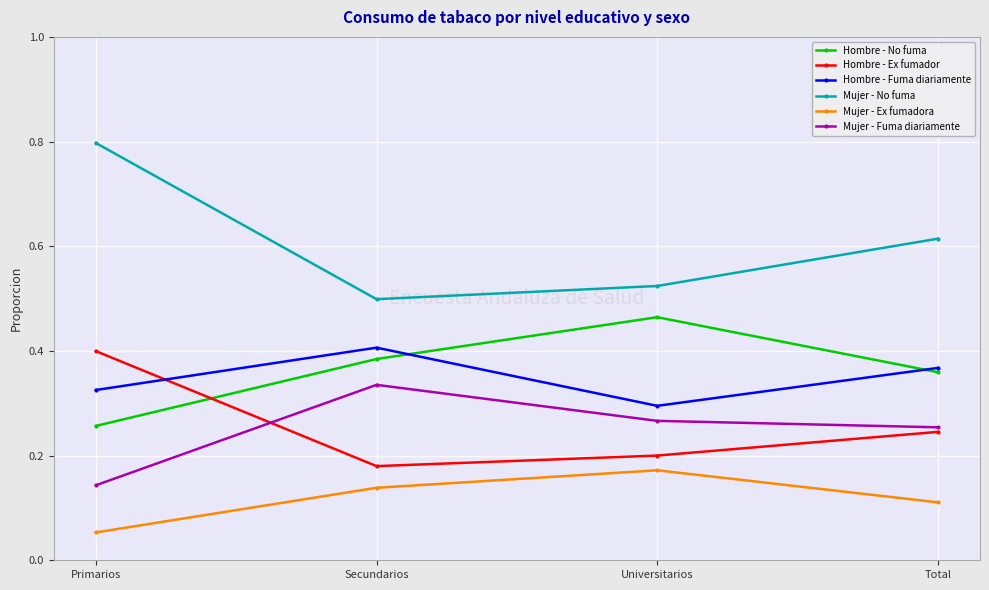

True or false: Mujer - Ex fumadora has a value of 0.0 at Secundarios.

False